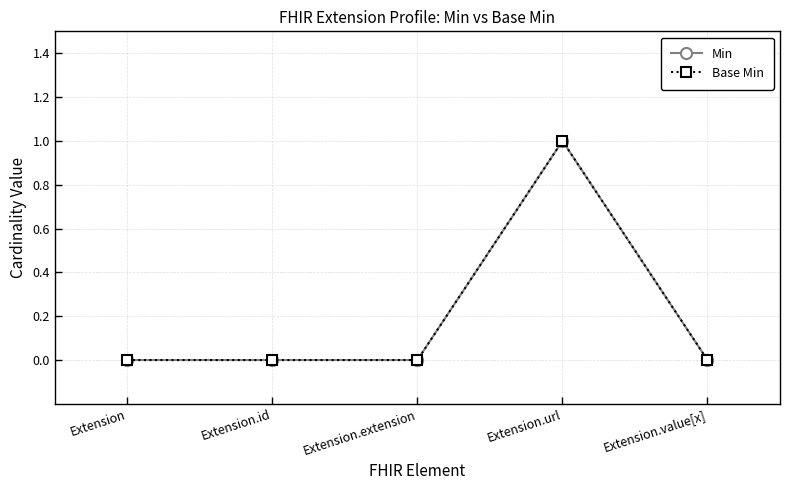

Is this an area chart (filled region under the line)?

No